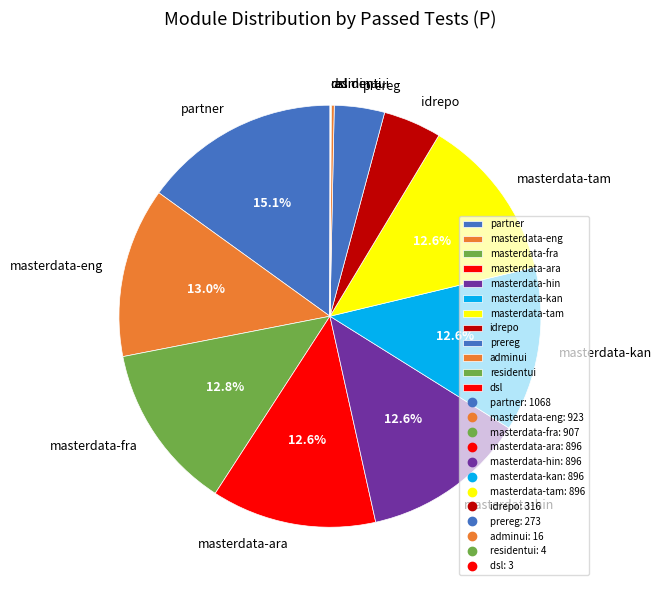

To the nearest percent, what percentage of the pie is masterdata-ara?

13%